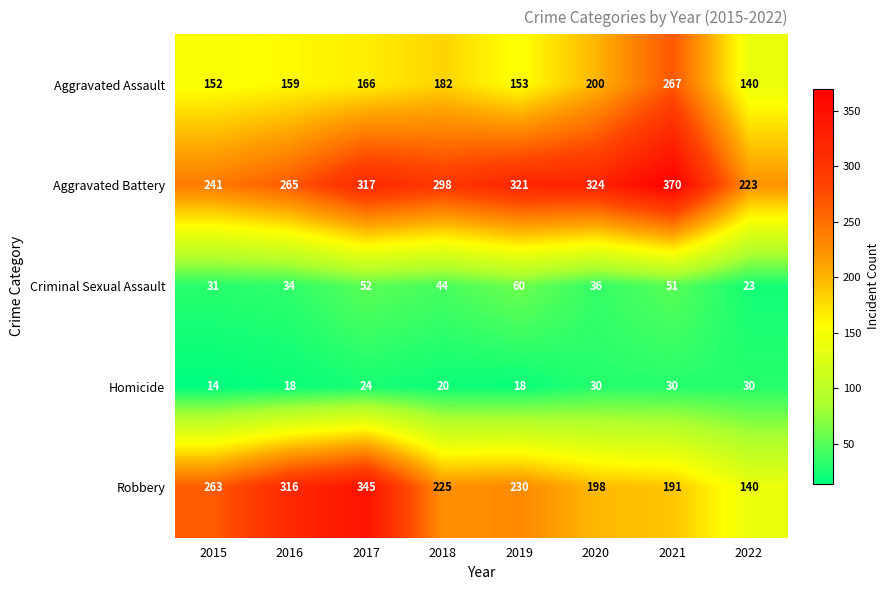

At which category is the sum across all series the highest?

2021